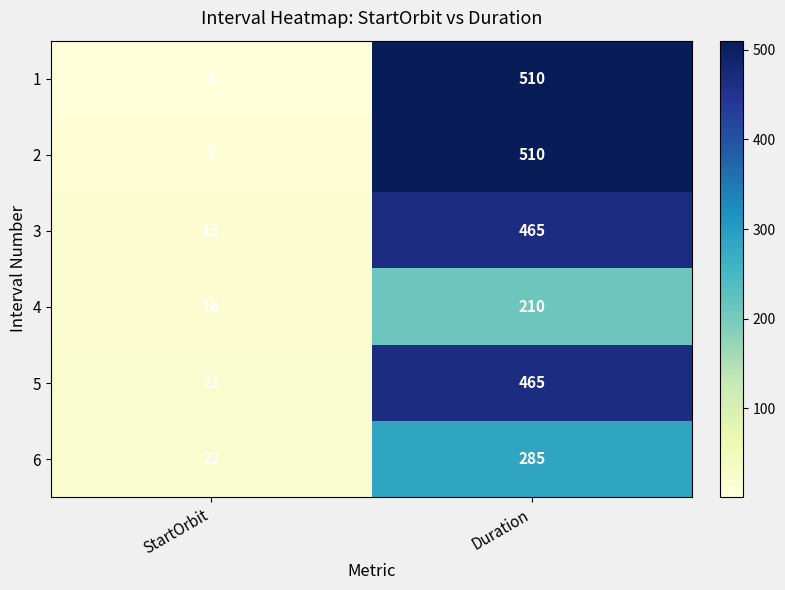

Which series has the largest range (max minus min)?

1